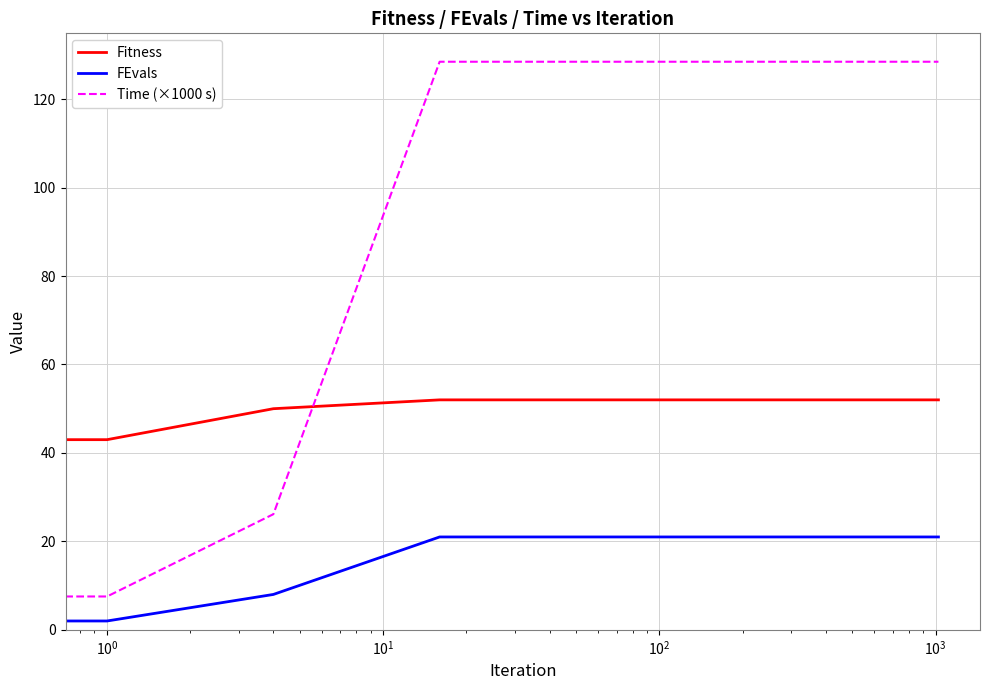

How many intersections are there between Fitness and Time (×1000 s)?

1